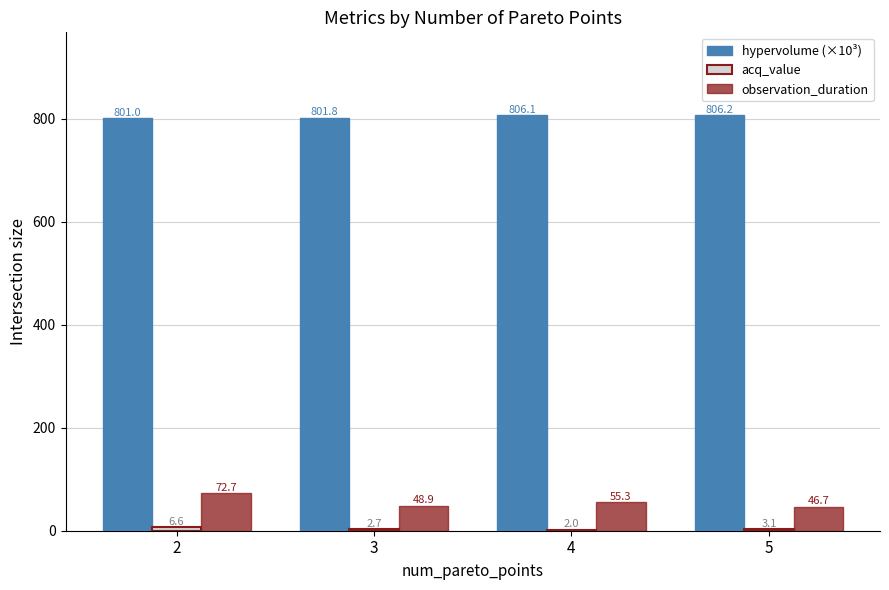

True or false: observation_duration has a value of 48.9 at 3.

True